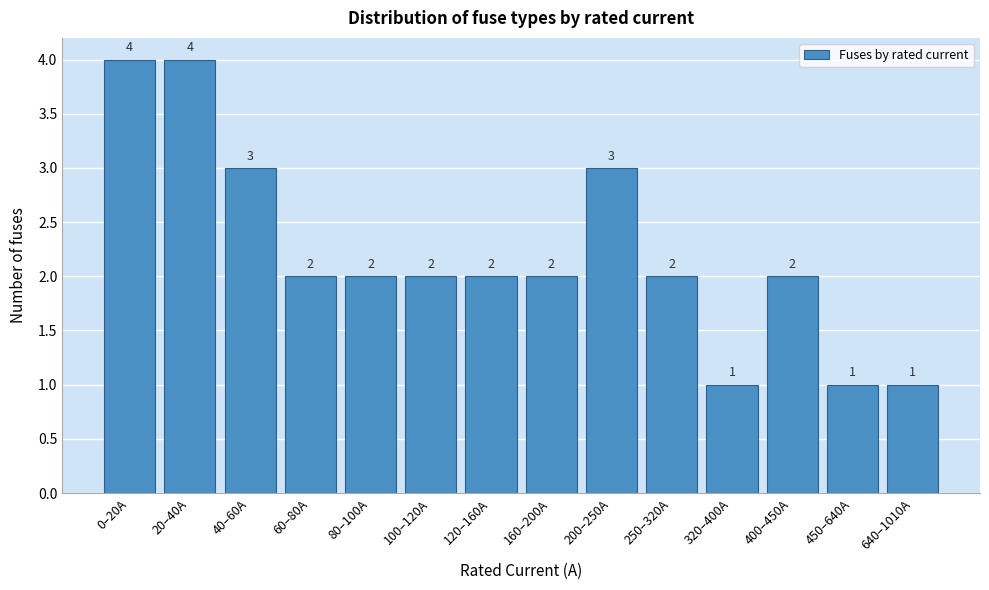

Reading right to left, transcribe all the data shown in this chart.

640–1010A=1	450–640A=1	400–450A=2	320–400A=1	250–320A=2	200–250A=3	160–200A=2	120–160A=2	100–120A=2	80–100A=2	60–80A=2	40–60A=3	20–40A=4	0–20A=4